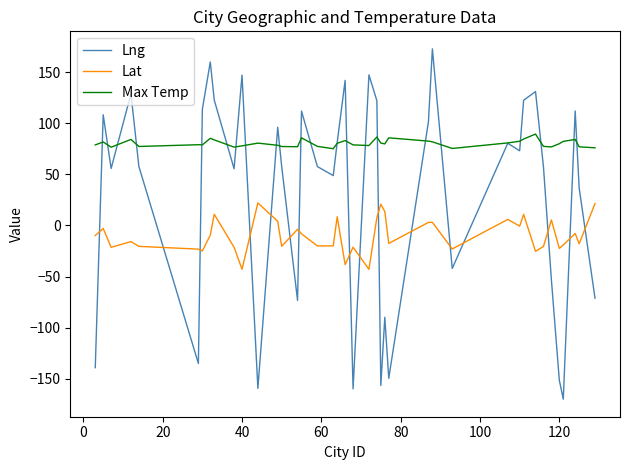

True or false: Max Temp and Lat cross at least once.

False